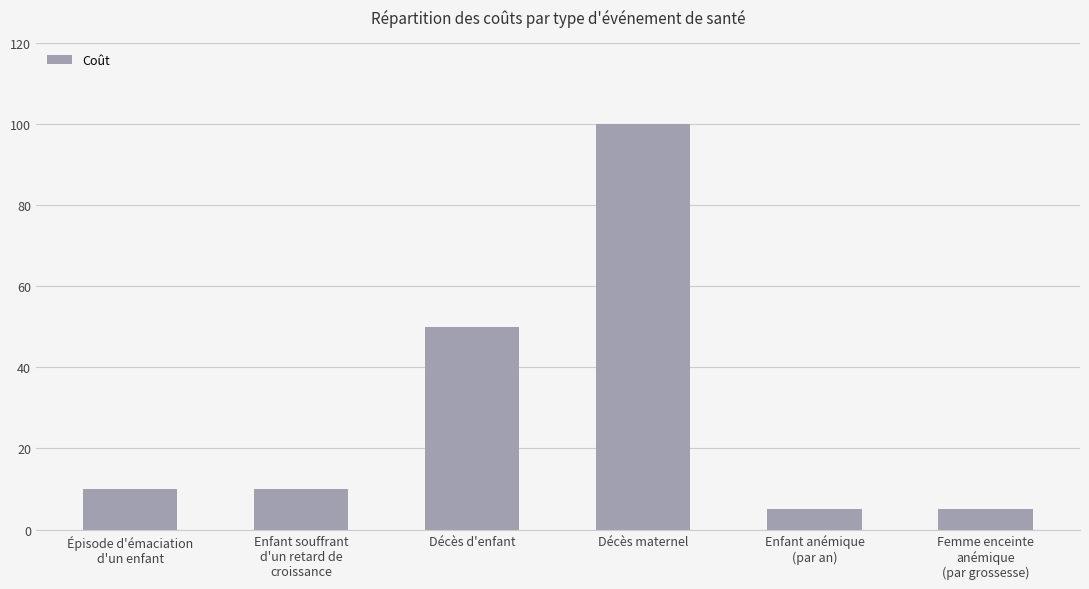

Read the value at Décès maternel.

100